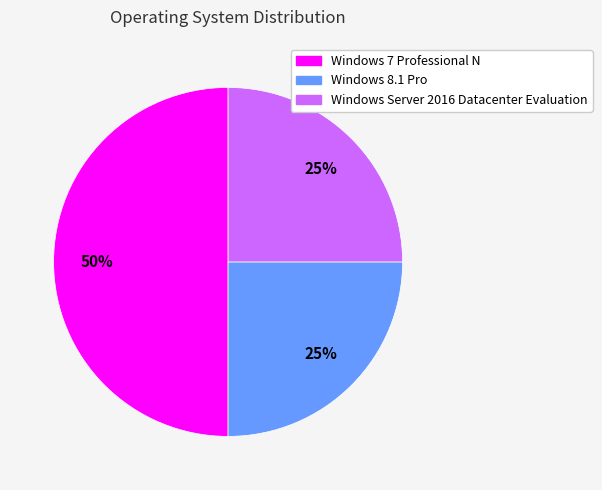

How many segments does this pie chart have?

3